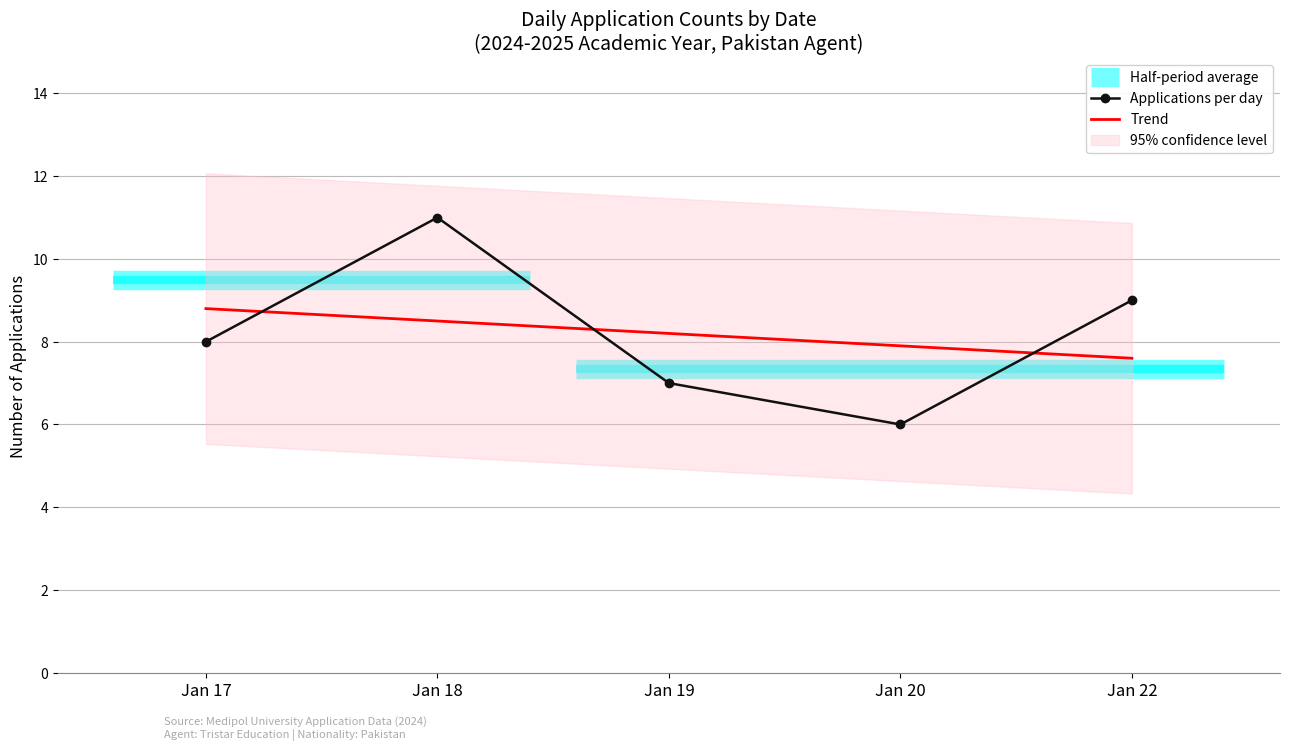

True or false: Applications per day has a value of 6.0 at Jan 20.

True